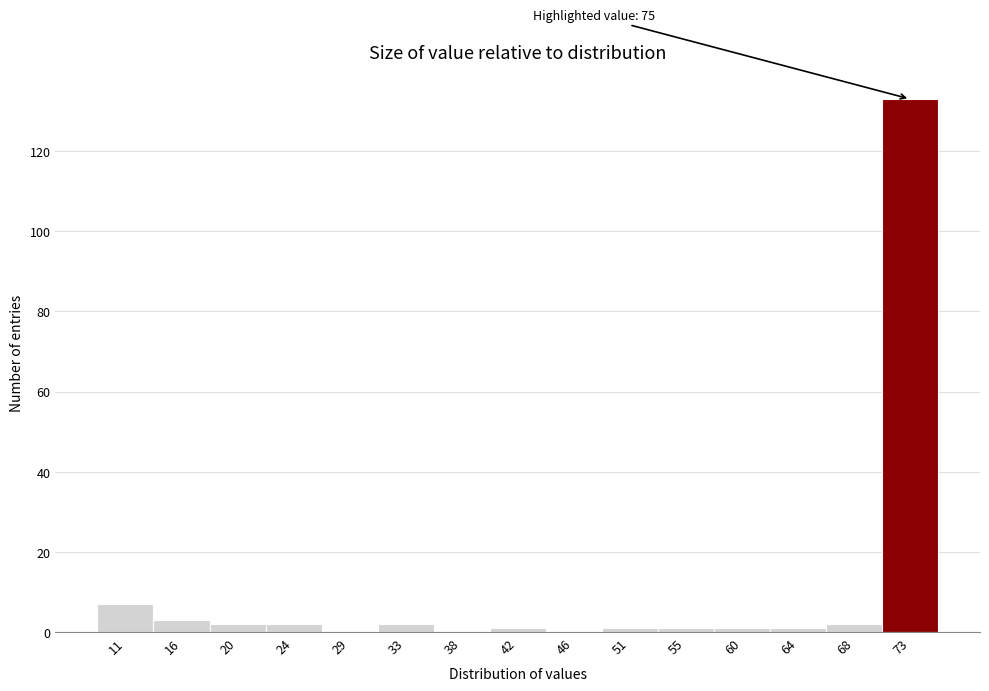

Over which range of the x-axis is the bar tallest?

70.6 to 75.0